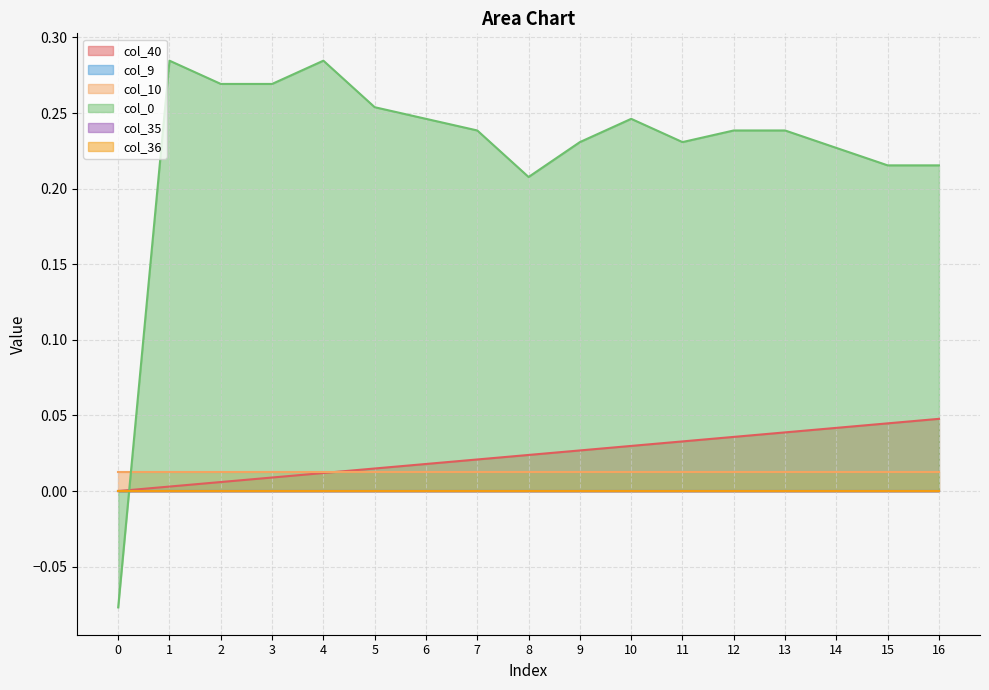

What is the smallest value displayed?

-0.1